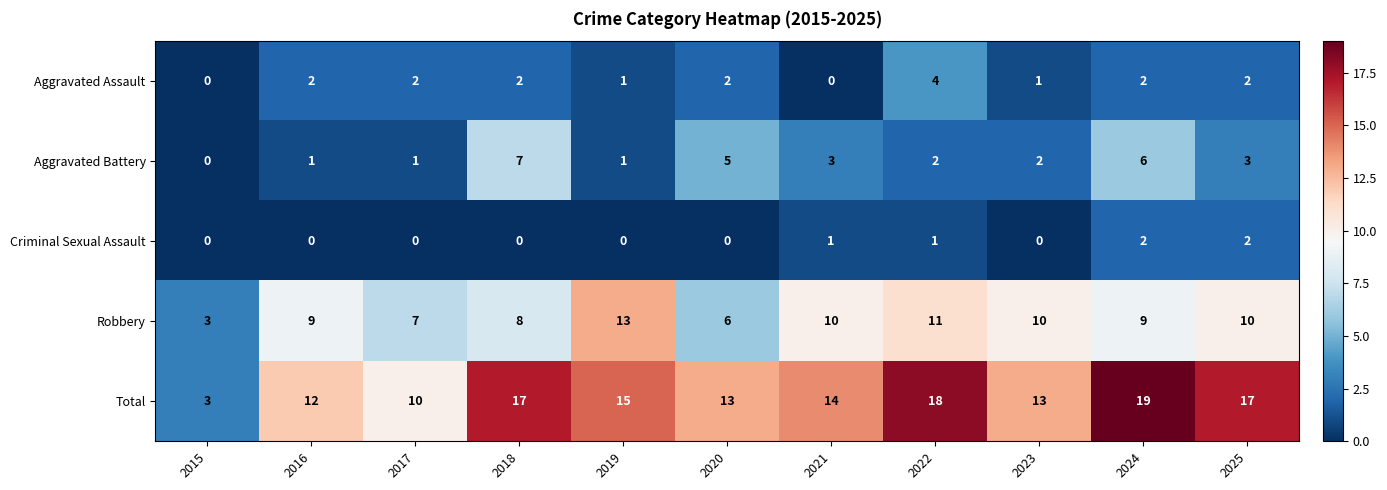

What is the maximum value for Aggravated Battery?

7